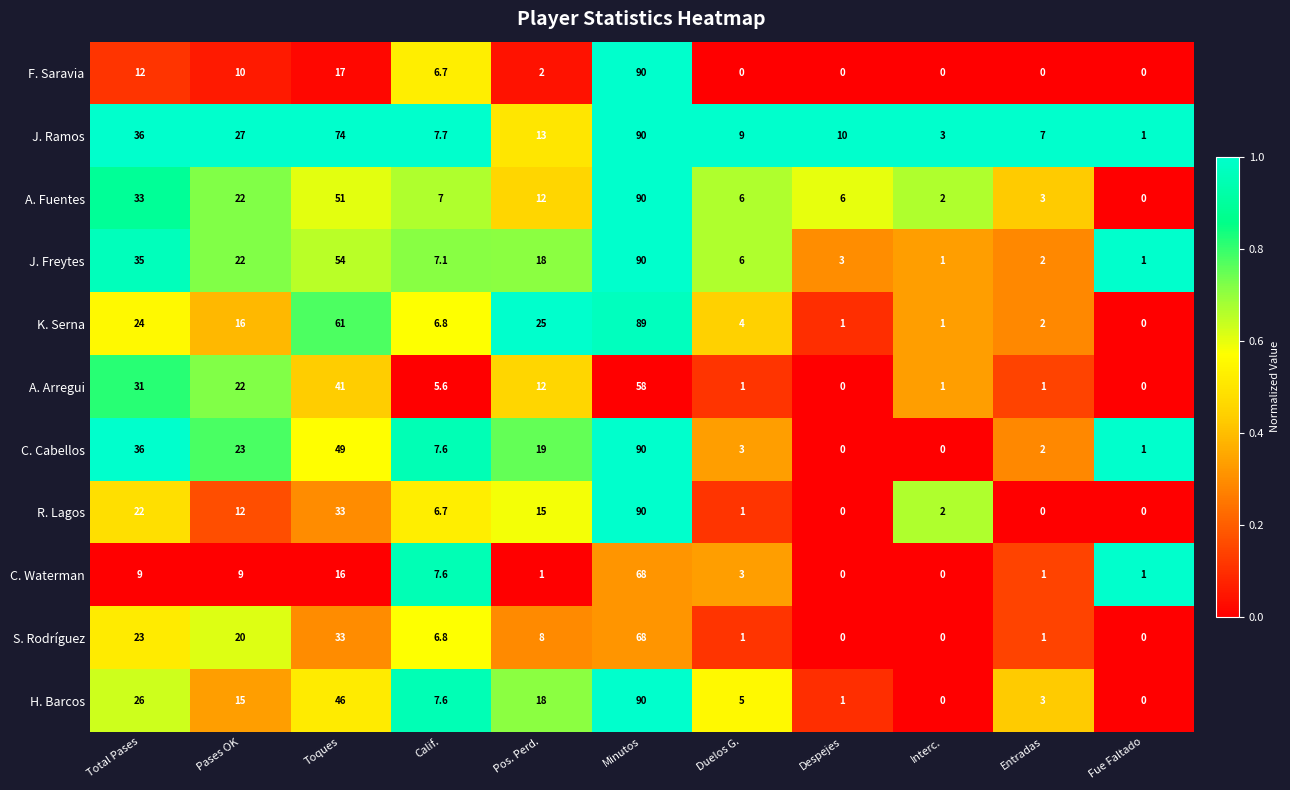

Is it true that J. Freytes equals 1.5 at Fue Faltado?

False